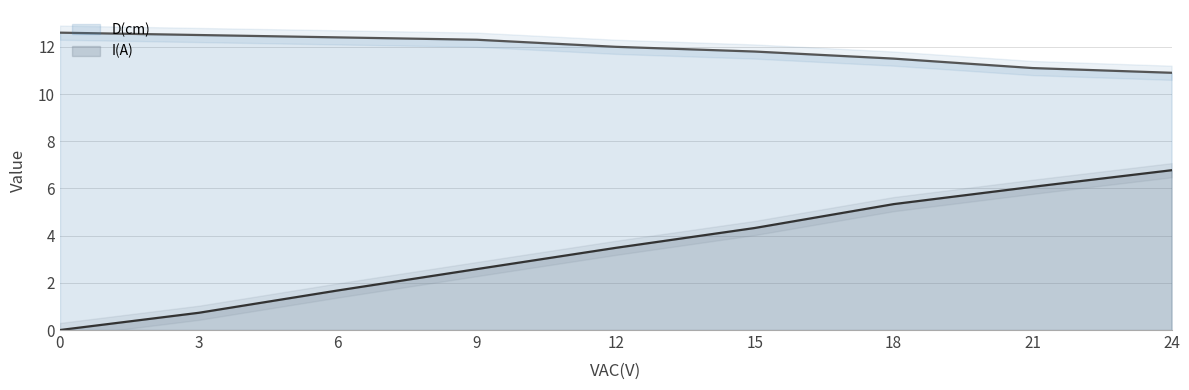

How many values in the D(cm) series are below 12?

4